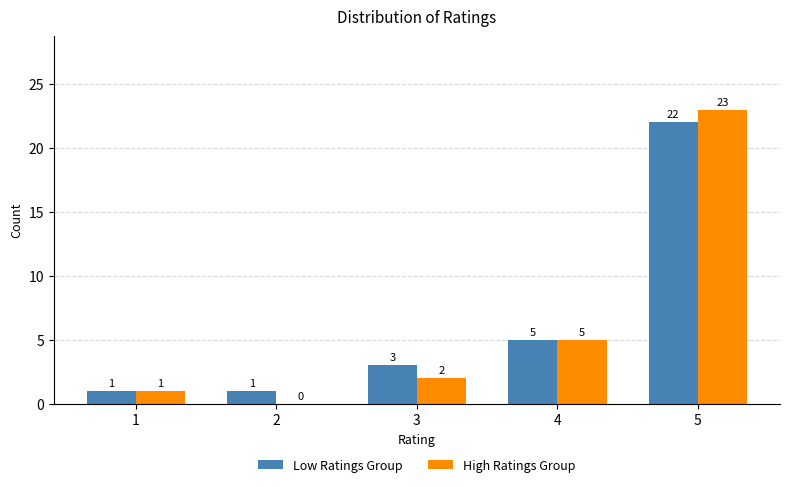

True or false: High Ratings Group has a value of 7 at 2.

False